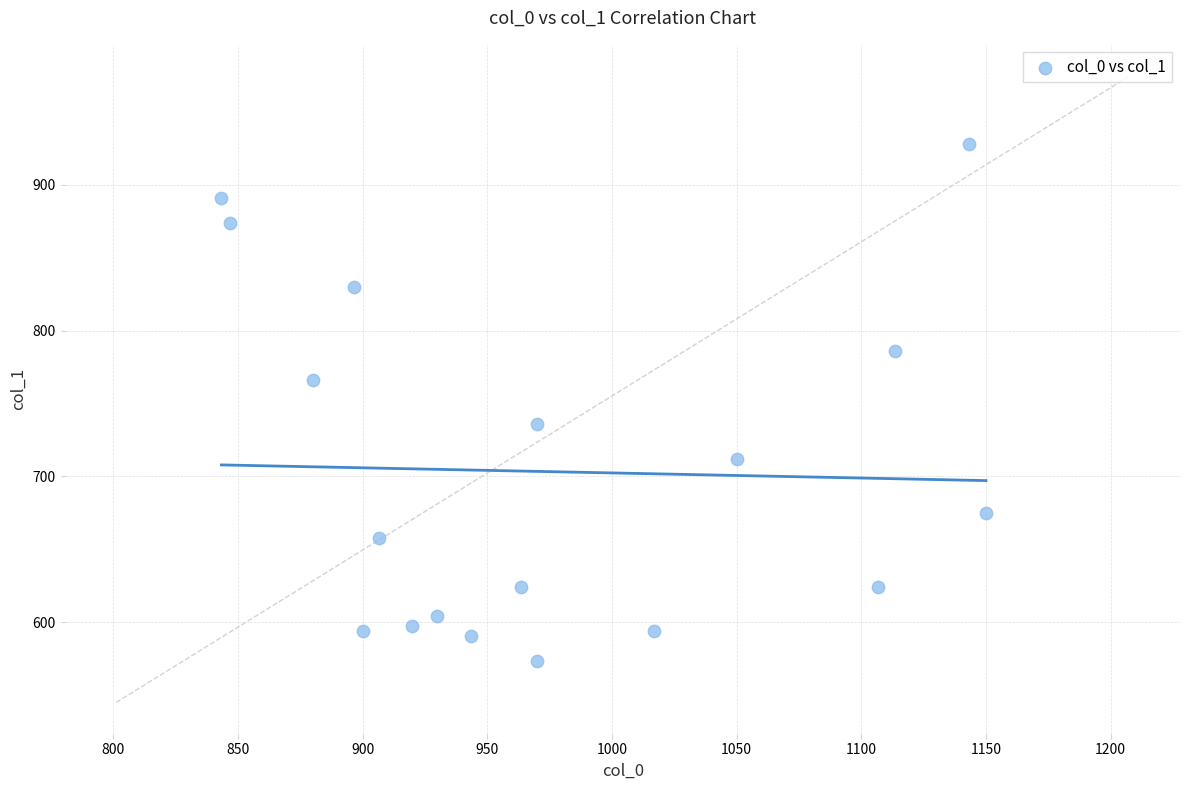

What is the range of Y values (max minus min)?

354.4